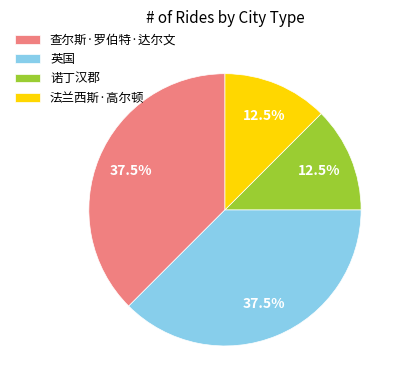

How many slices are in this pie chart?

4